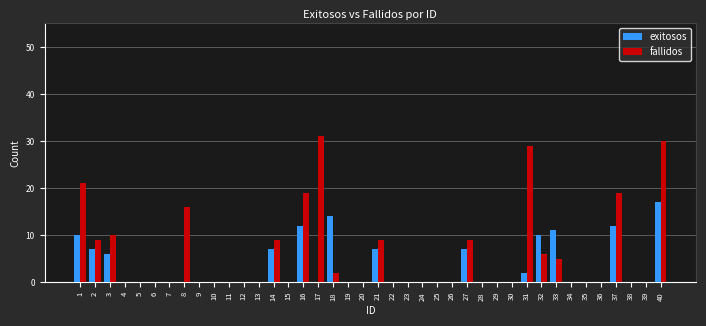

How many distinct data groups are displayed?

2